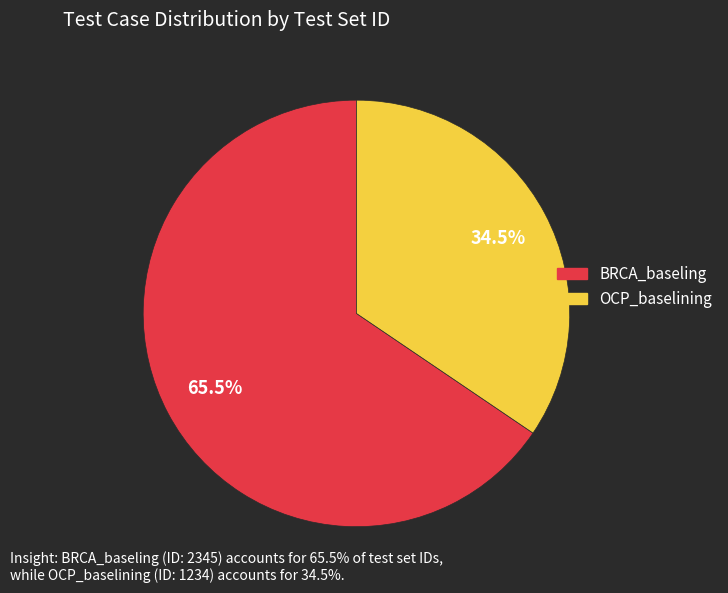

What percentage do BRCA_baseling and OCP_baselining together represent?

100.0%